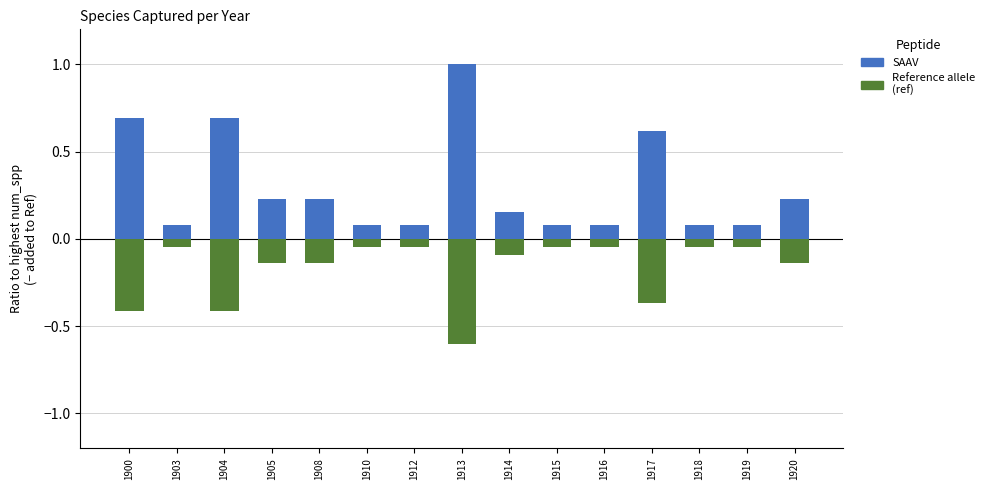

Reading left to right, transcribe all the data shown in this chart.

SAAV: 1900=0.7	1903=0.1	1904=0.7	1905=0.2	1908=0.2	1910=0.1	1912=0.1	1913=1.0	1914=0.2	1915=0.1	1916=0.1	1917=0.6	1918=0.1	1919=0.1	1920=0.2
Reference allele
(ref): 1900=-0.4	1903=-0.0	1904=-0.4	1905=-0.1	1908=-0.1	1910=-0.0	1912=-0.0	1913=-0.6	1914=-0.1	1915=-0.0	1916=-0.0	1917=-0.4	1918=-0.0	1919=-0.0	1920=-0.1